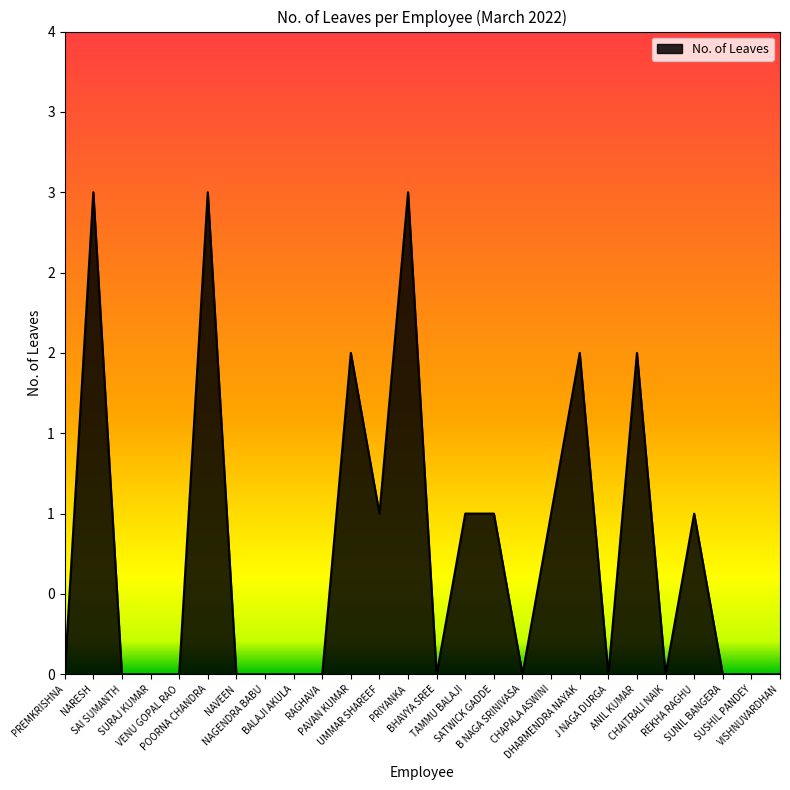

List the labels in order of value, largest first.

NARESH, POORNA CHANDRA, PRIYANKA, PAVAN KUMAR, DHARMENDRA NAYAK, ANIL KUMAR, UMMAR SHAREEF, TAMMU BALAJI, SATWICK GADDE, CHAPALA ASWINI, REKHA RAGHU, PREMKRISHNA, SAI SUMANTH, SURAJ KUMAR, VENU GOPAL RAO, NAVEEN, NAGENDRA BABU, BALAJI AKULA, RAGHAVA, BHAVYA SREE, B NAGA SRINIVASA, J NAGA DURGA, CHAITRALI NAIK, SUNIL BANGERA, SUSHIL PANDEY, VISHNUVARDHAN